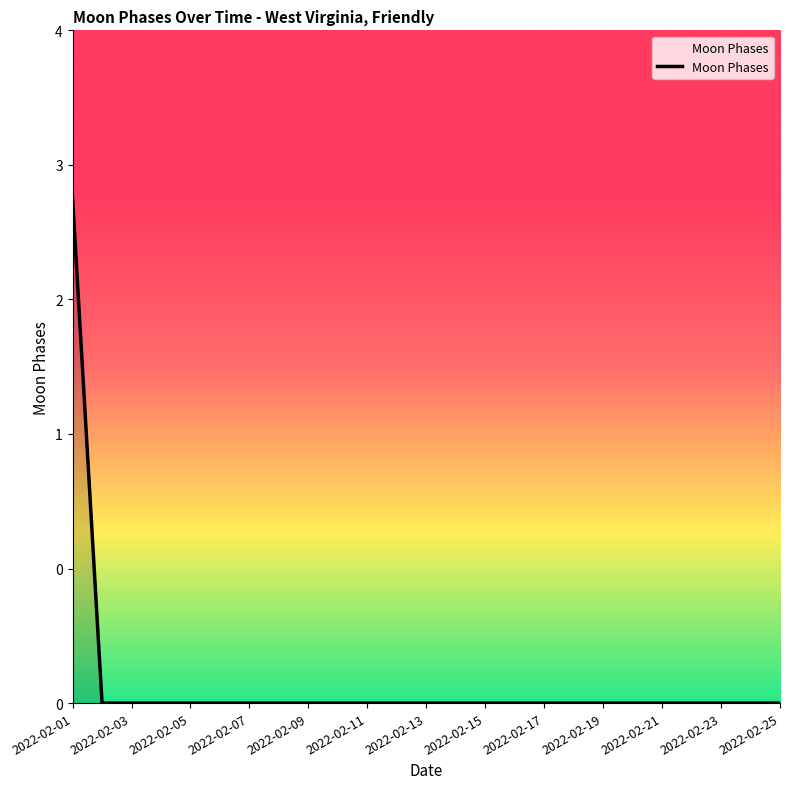

Does the chart display data point markers on the line(s)?

No